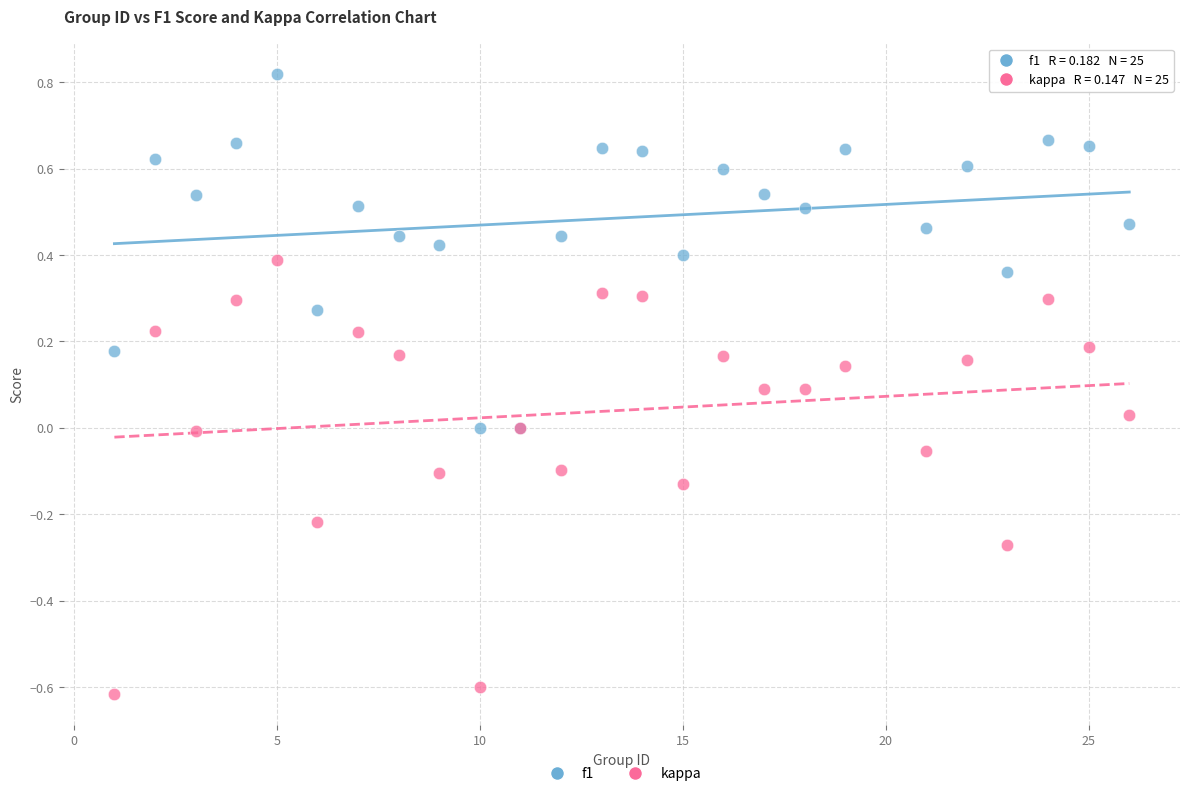

Which series contains the highest Y value?

f1